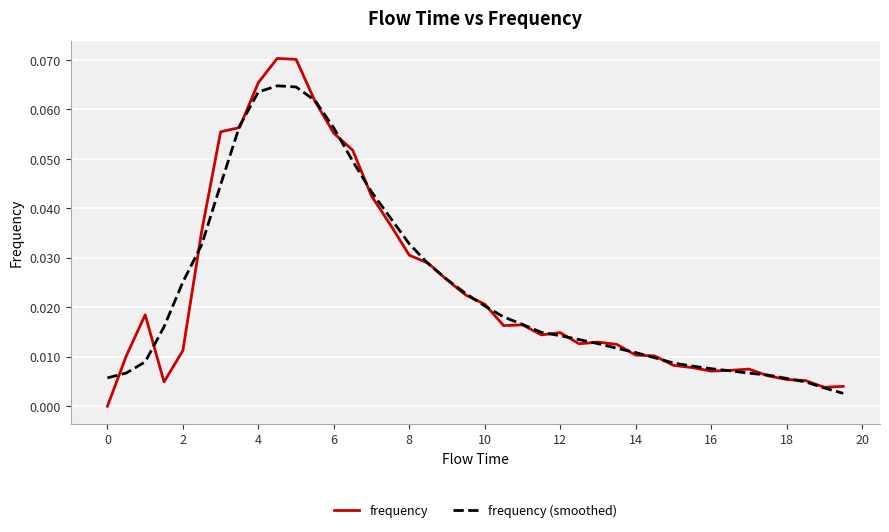

Which series has the largest range (max minus min)?

frequency